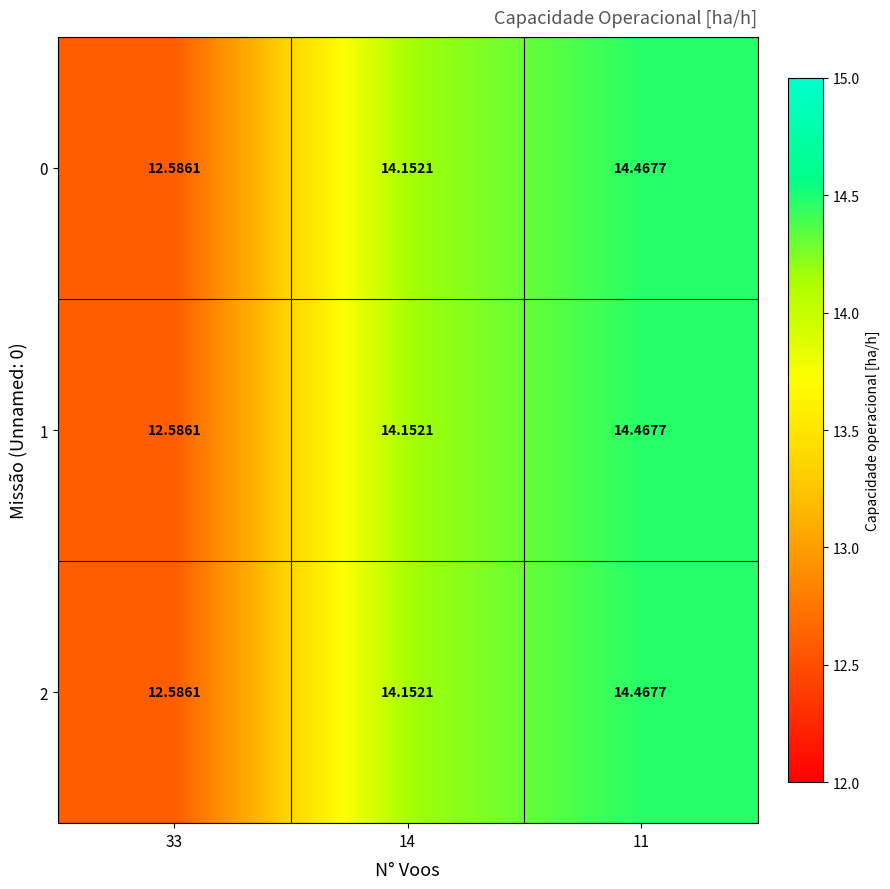

Count the number of categories in the chart.

3